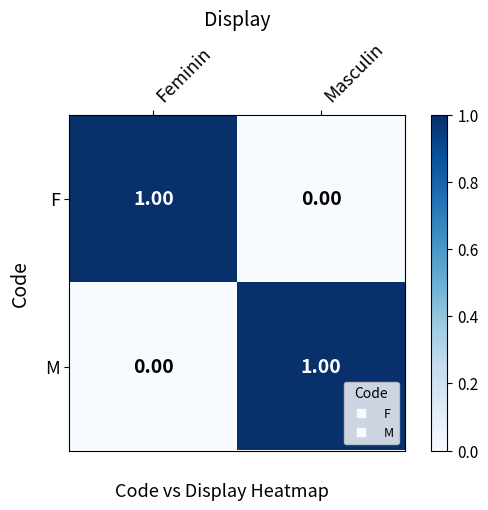

Is the value of F at Feminin greater than the value of M at Feminin?

Yes